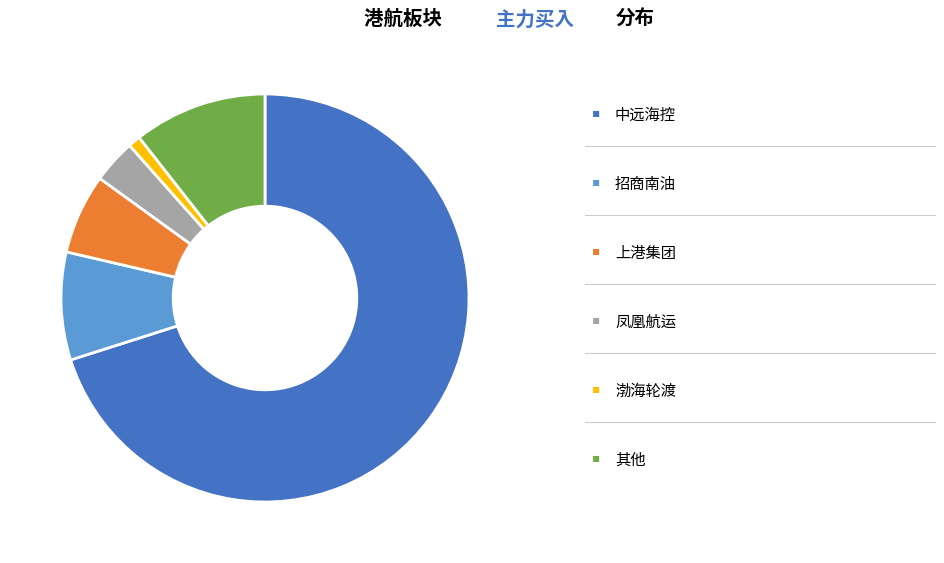

Is there a majority slice in this chart?

Yes